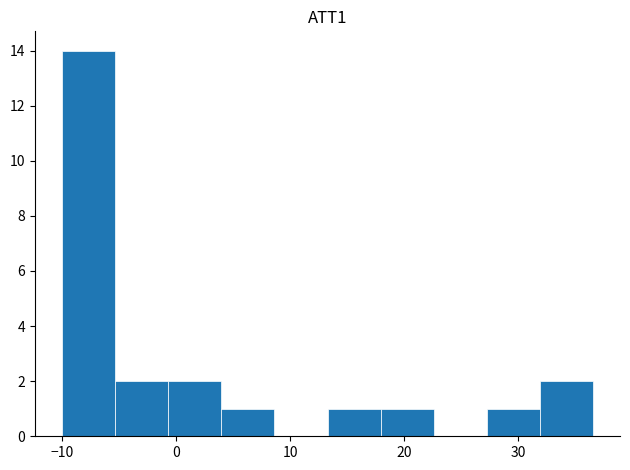

How tall is the bar that spans 18 to 23 on the x-axis? Neither the bar edges nor the heights are printed on the chart, so give them approximately, as read against the axes.

1